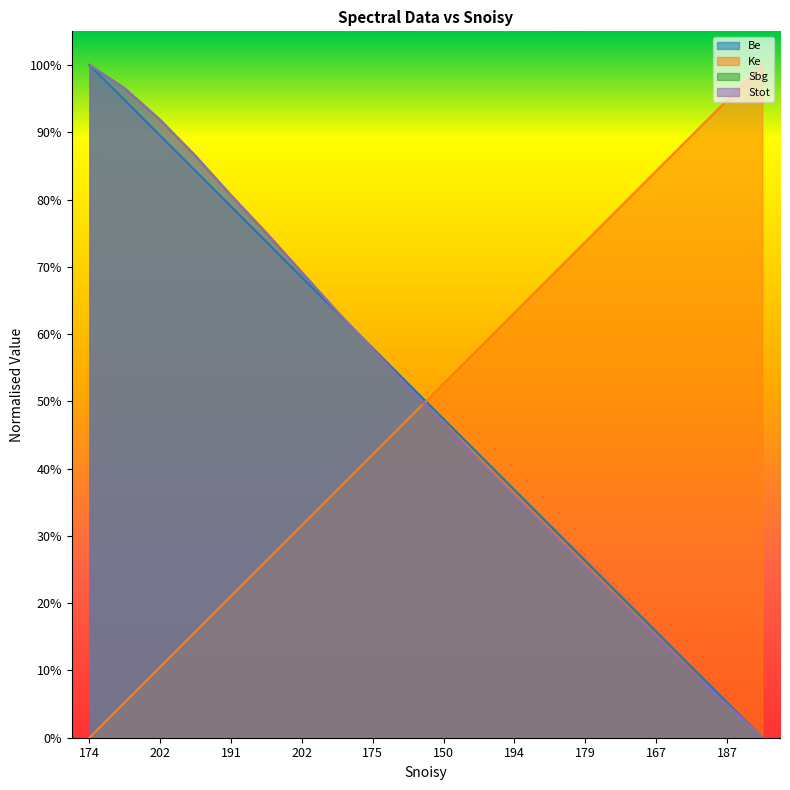

What are all the series names shown in the legend?

Be, Ke, Sbg, Stot